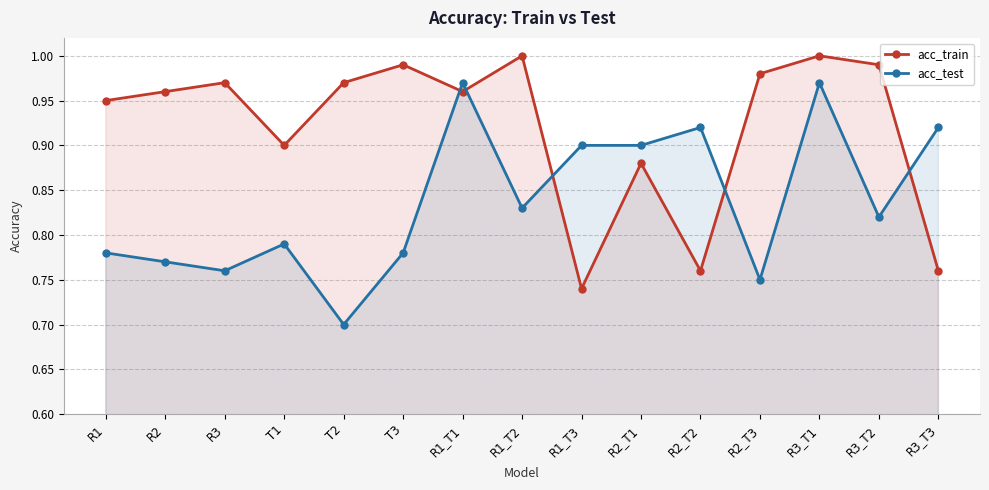

Rank the series by their maximum value, from lowest to highest.

acc_test, acc_train